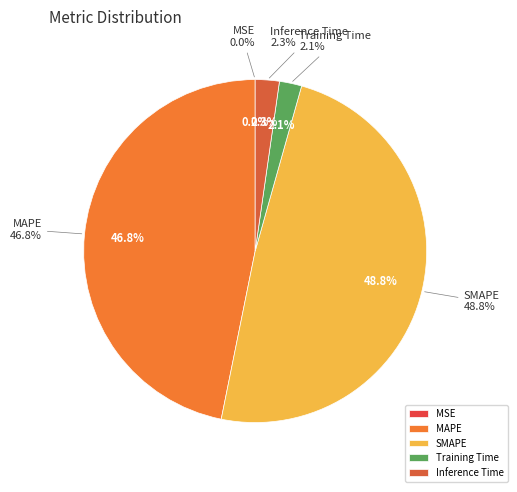

How many segments does this pie chart have?

5